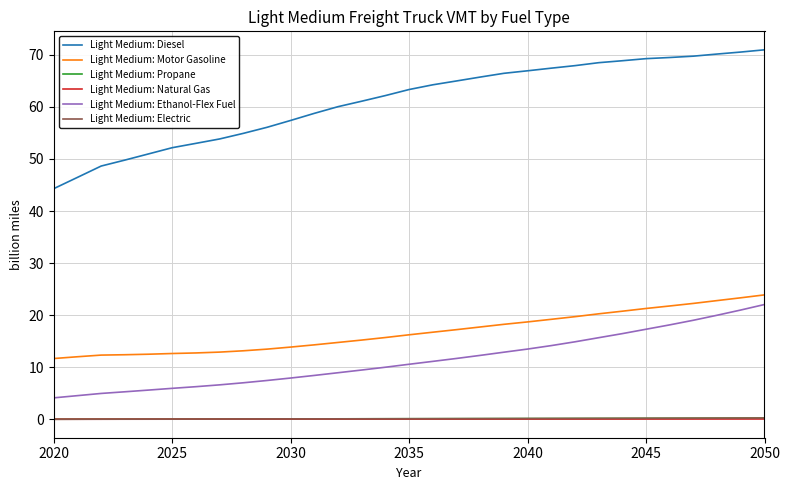

Which series has the largest total across all categories?

Light Medium: Diesel